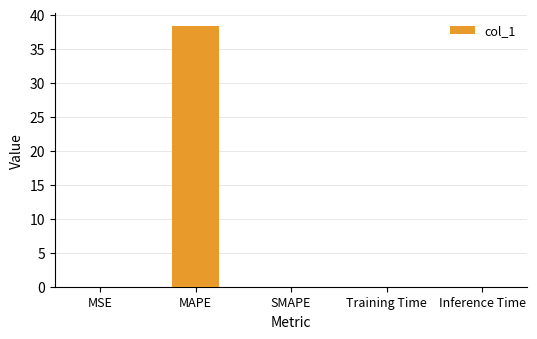

What is the change in value from MAPE to Training Time?

-38.3